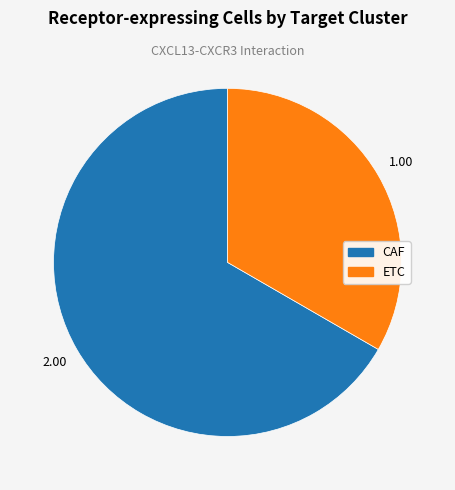

Does any single category account for the majority?

Yes